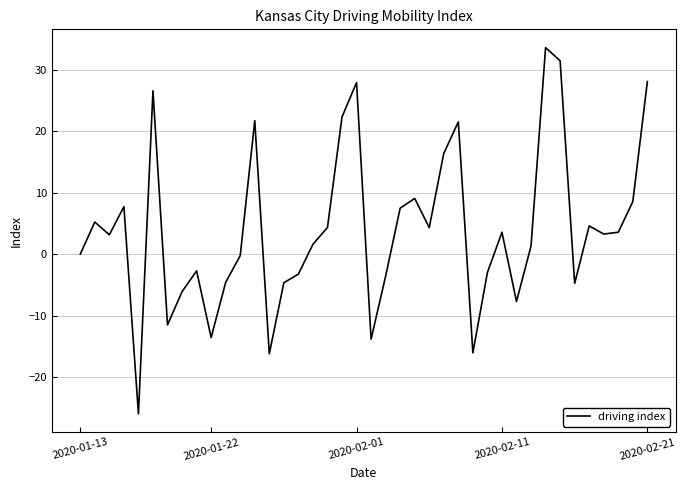

Does the chart display data point markers on the line(s)?

No